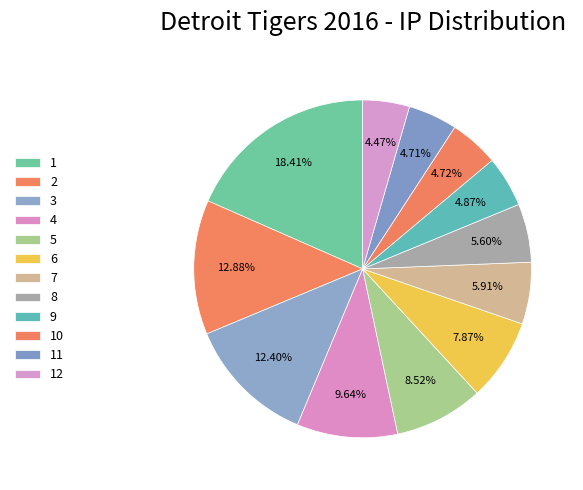

How many slices are in this pie chart?

12